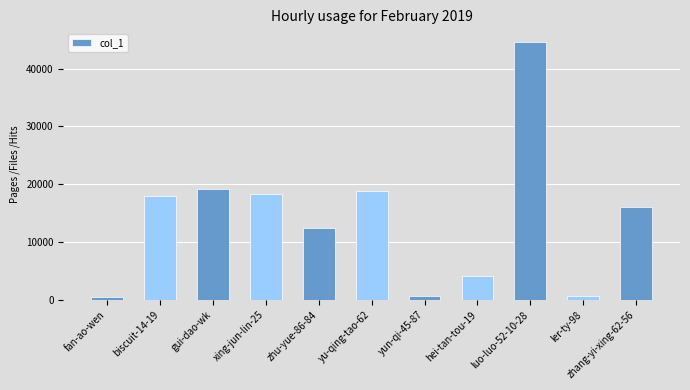

At which label is the value closest to 22499?

gui-dao-wk